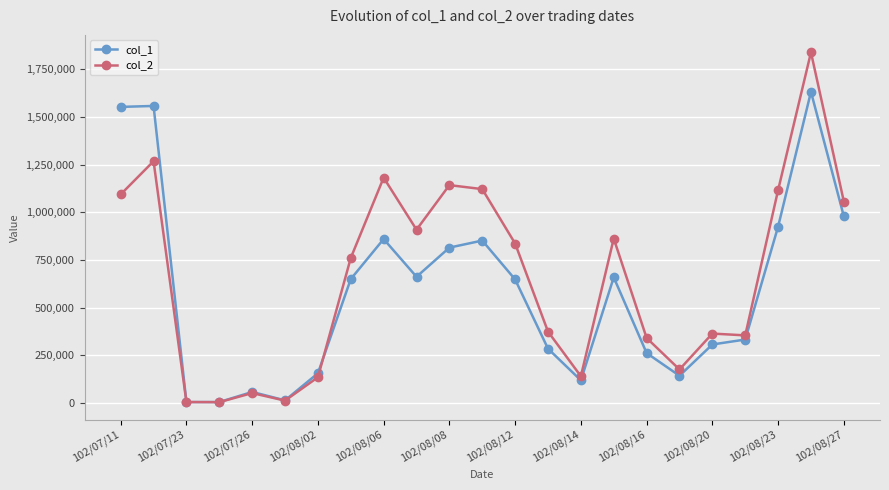

List the series in order of their peak value, lowest first.

col_1, col_2